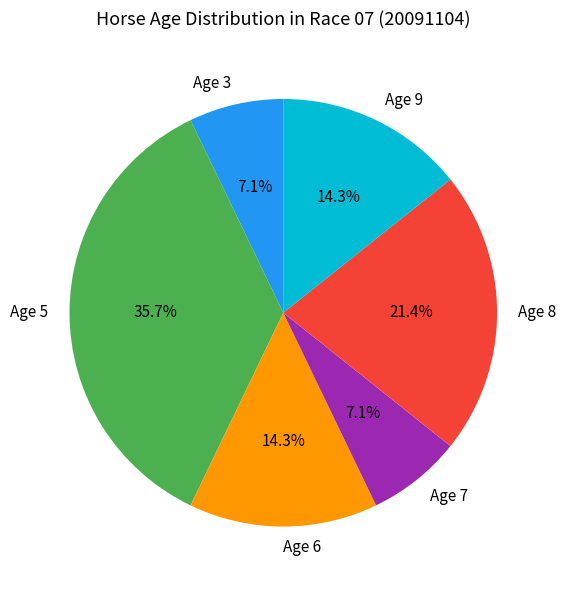

How many segments does this pie chart have?

6